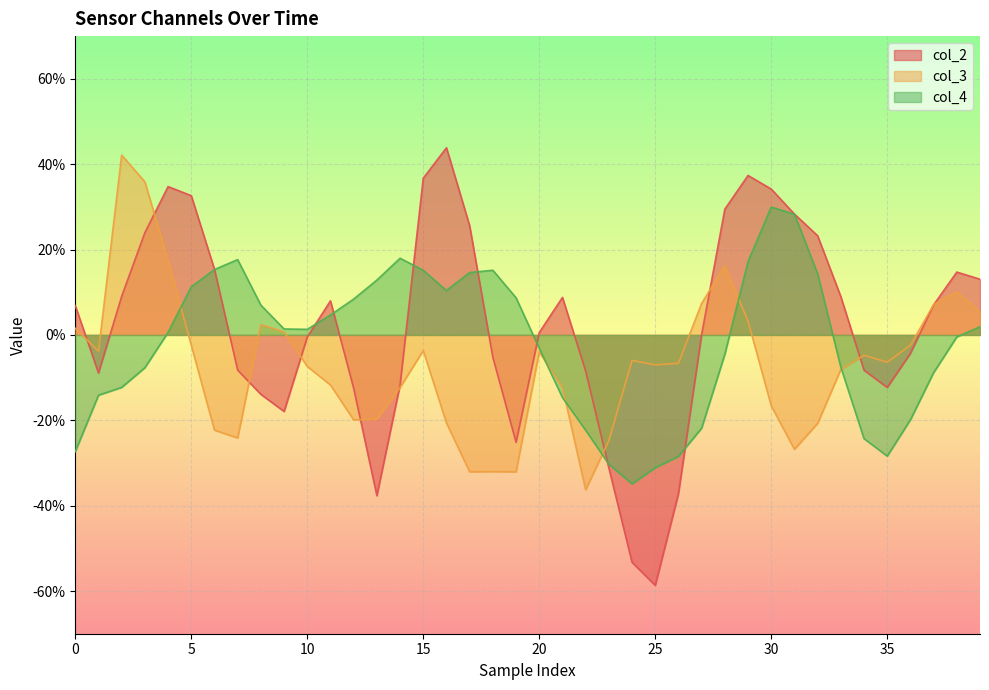

What is the difference between the maximum and second lowest values in the col_4 series?

0.6